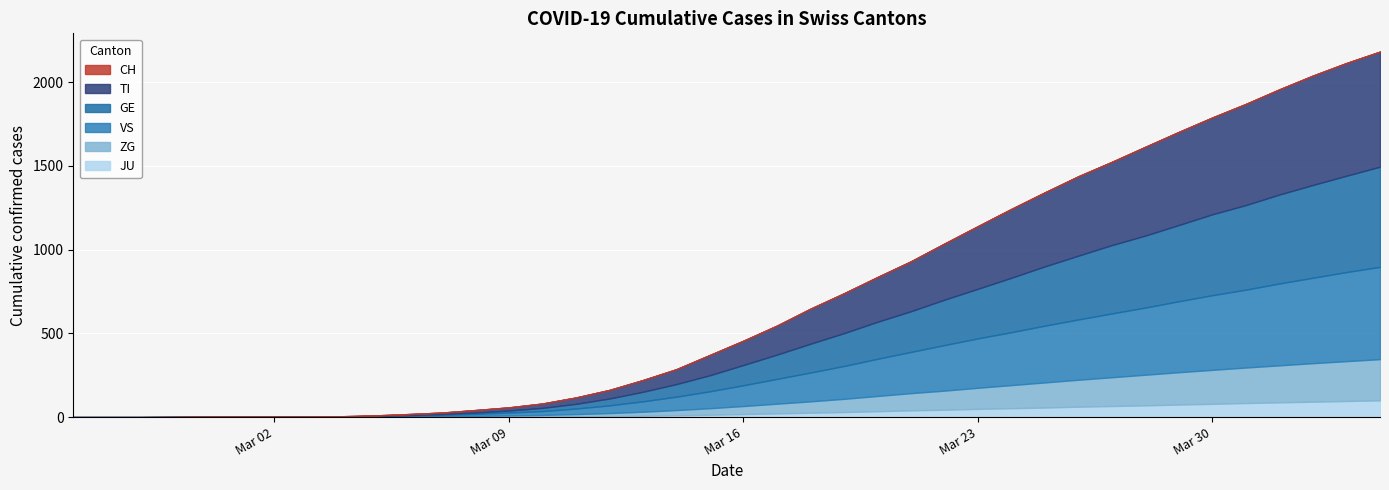

Is the value of CH at 2020-03-18 greater than the value of GE at 2020-04-03?

No